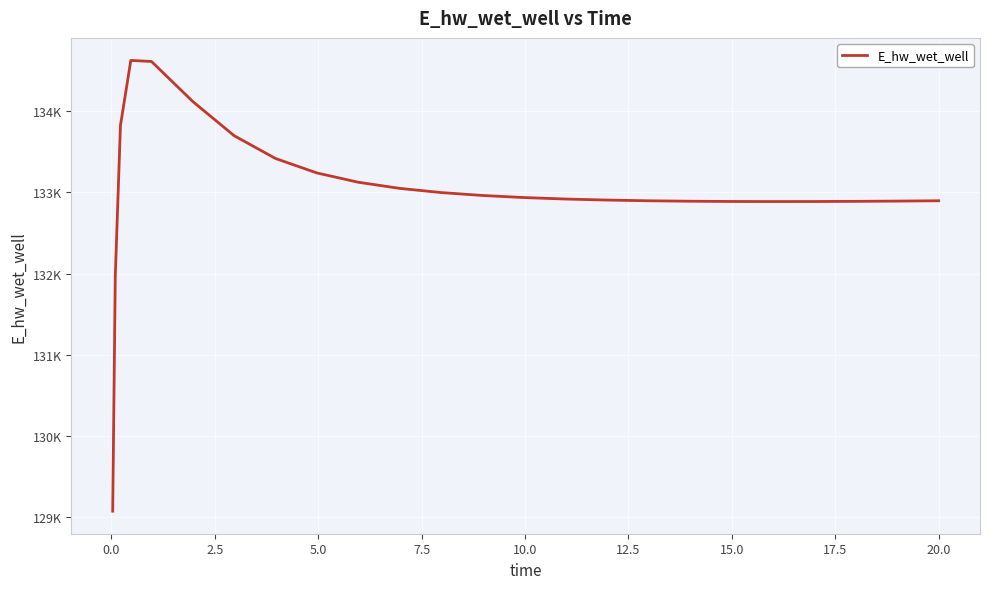

Is this an area chart (filled region under the line)?

No